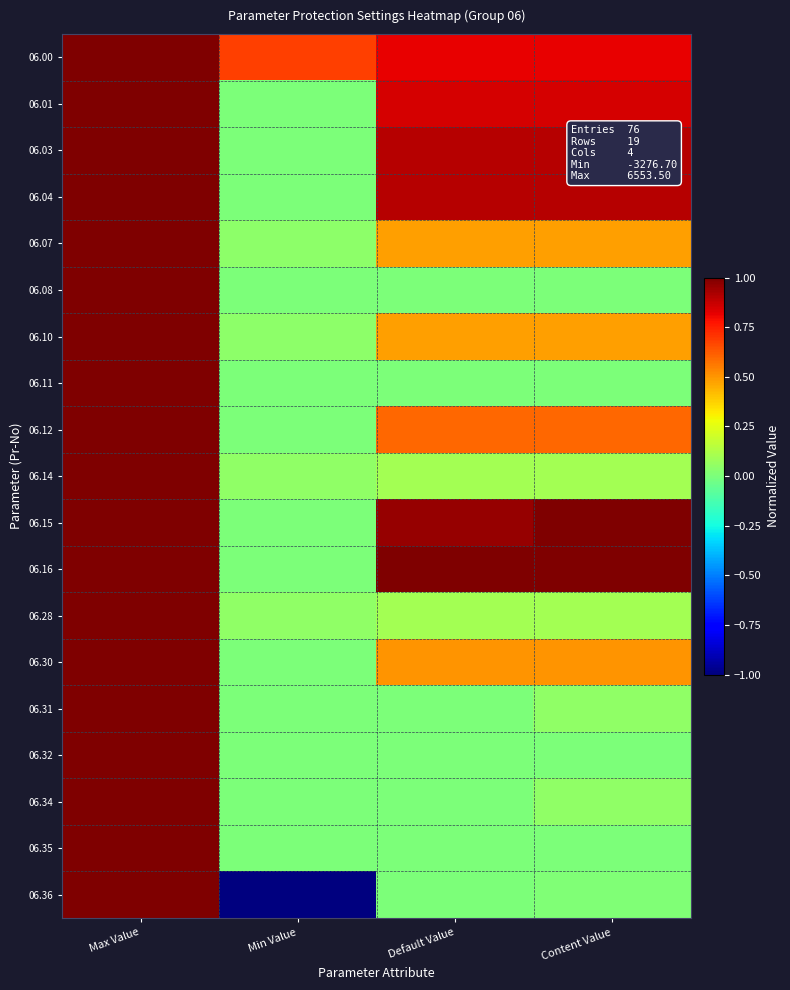

Rank the series at Min Value from highest to lowest value.

06.00, 06.14, 06.28, 06.07, 06.10, 06.08, 06.11, 06.01, 06.03, 06.04, 06.12, 06.15, 06.16, 06.30, 06.31, 06.32, 06.34, 06.35, 06.36